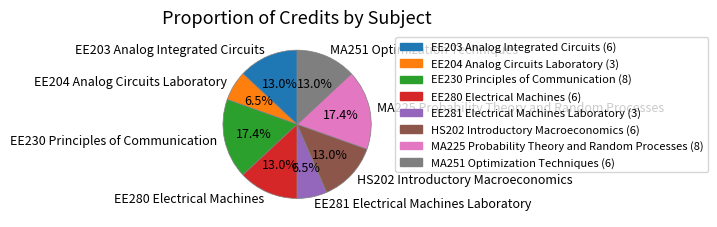

What percentage is NOT represented by EE230 Principles of Communication?

82.6%